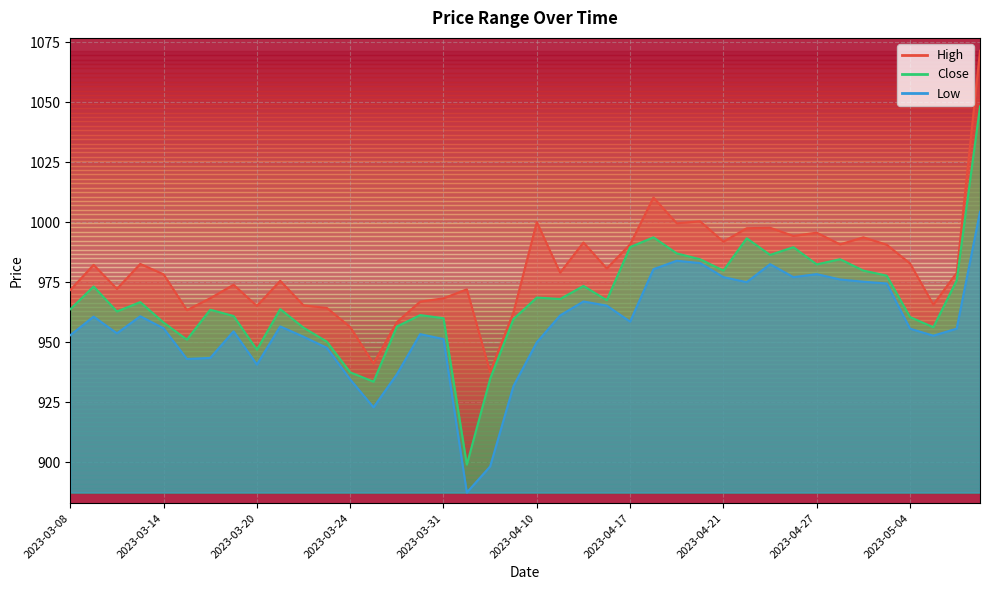

Where is Low nearest to the value 945?

2023-03-16